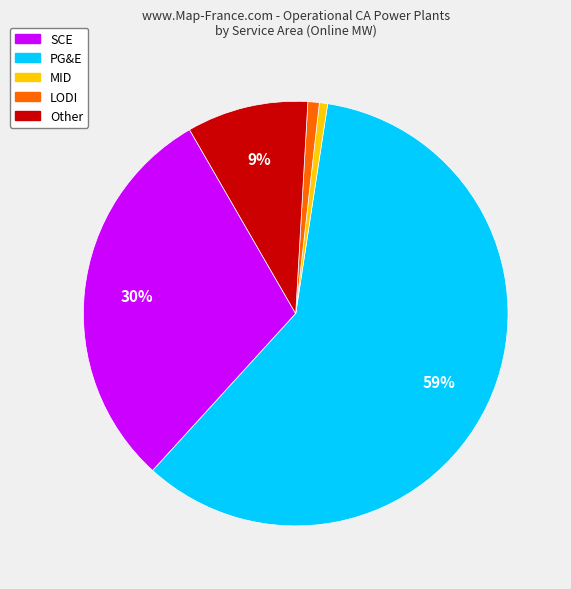

Is there a majority slice in this chart?

Yes